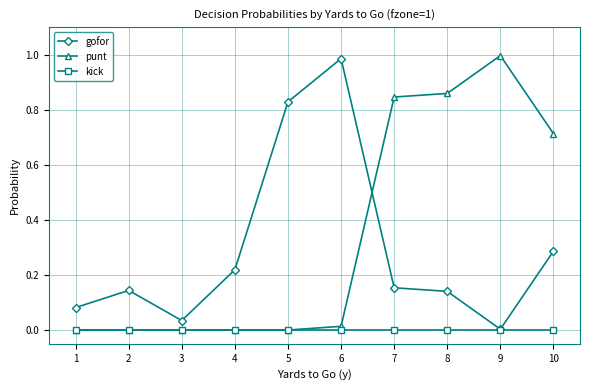

What are all the series names shown in the legend?

gofor, punt, kick